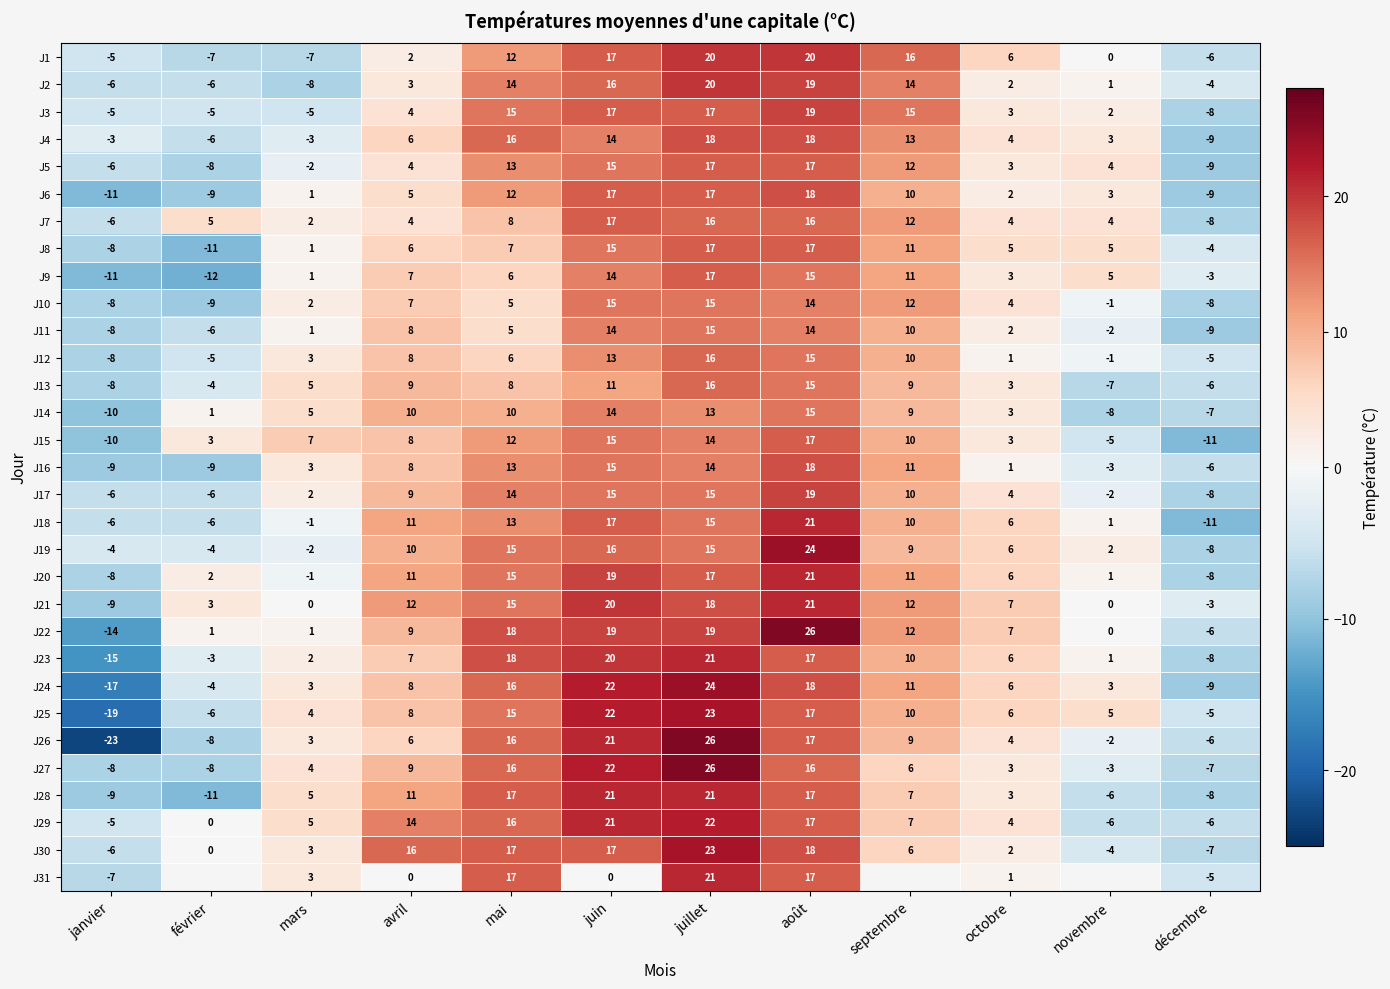

What is the spread (max minus min) of values at avril?

16